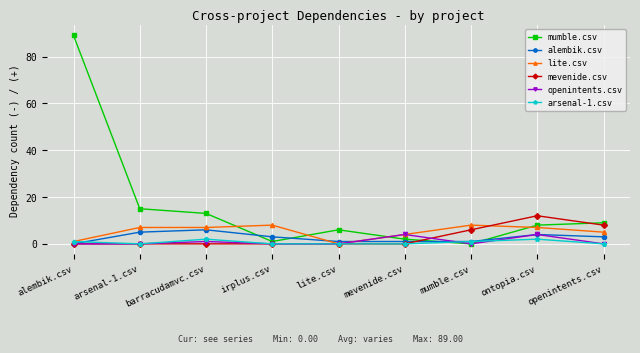

Is it true that openintents.csv equals 0 at irplus.csv?

True